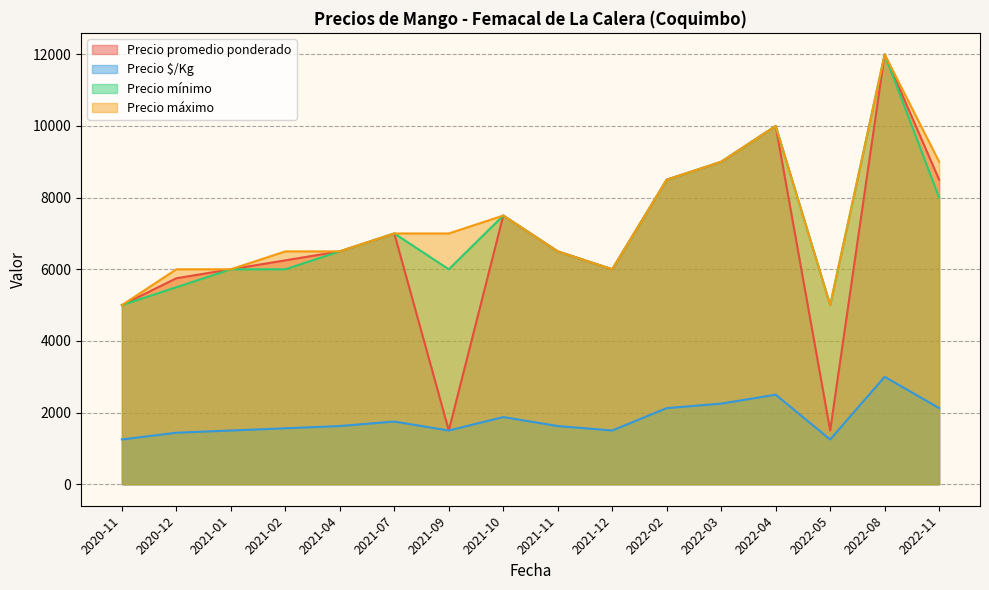

At which category is the sum across all series the highest?

2022-08